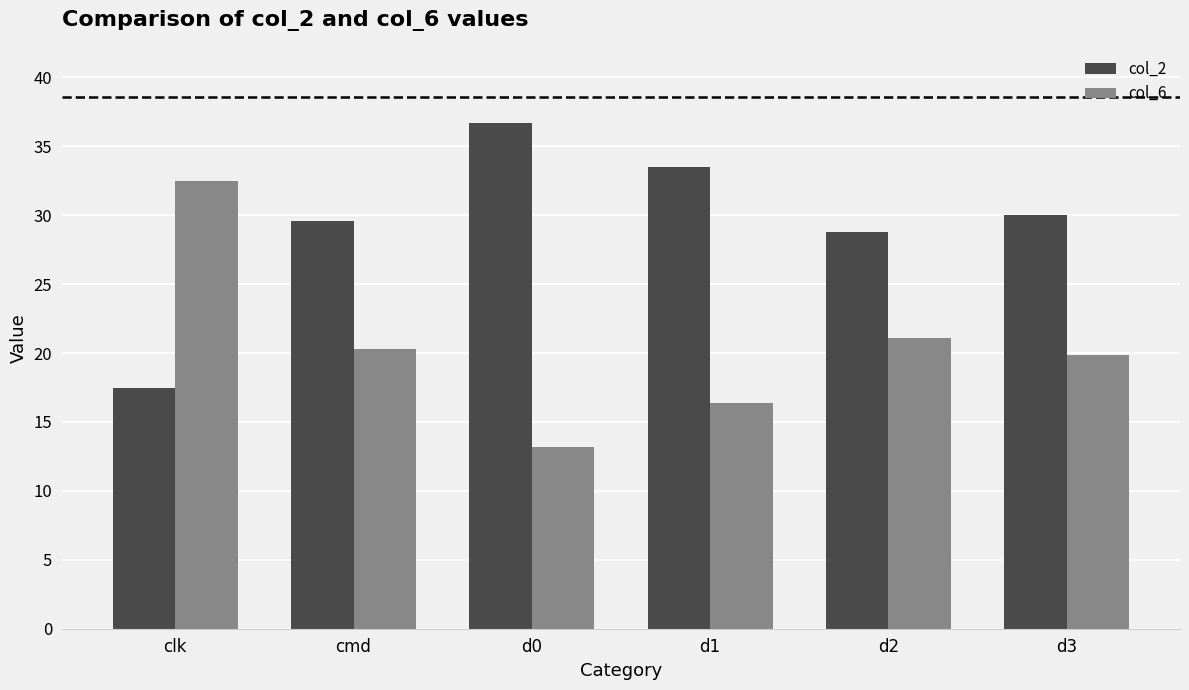

What is the value of the col_2 bar at the 5th from the left?

28.8